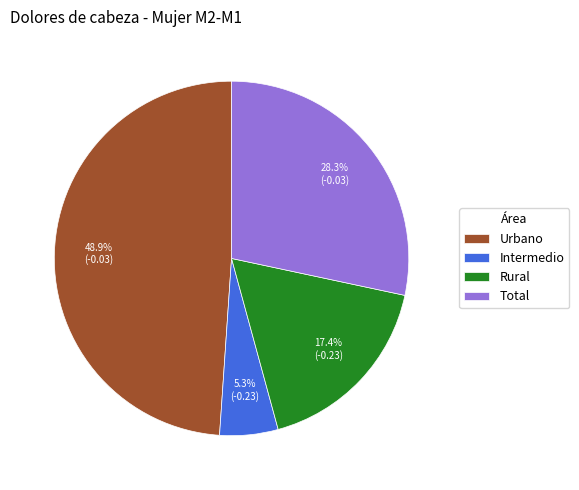

To the nearest percent, what percentage of the pie is Total?

28%